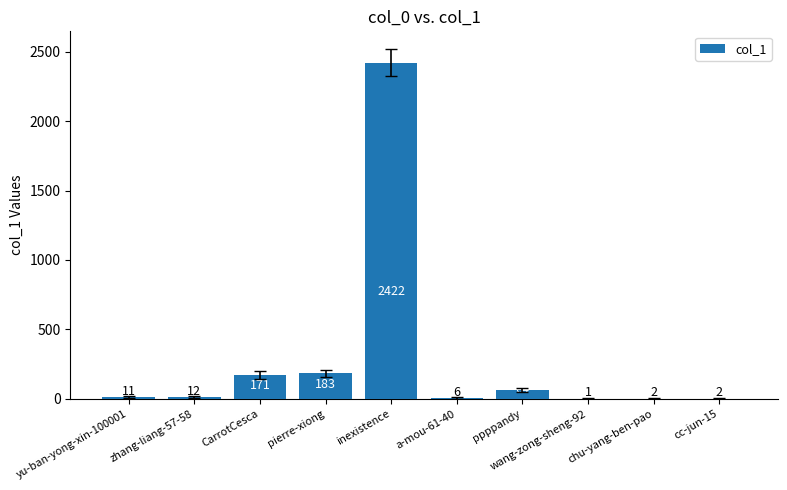

Which label corresponds to the largest value in the chart?

inexistence